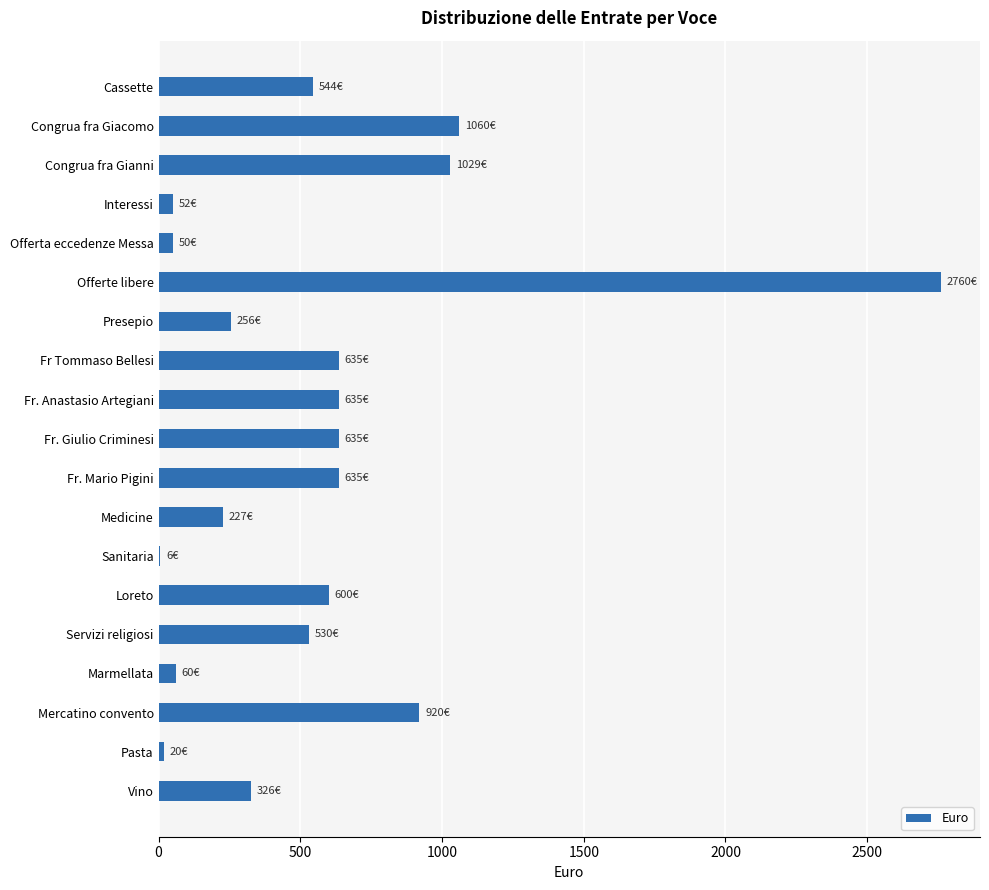

True or false: the data shows 635.0 at Fr. Anastasio Artegiani.

True